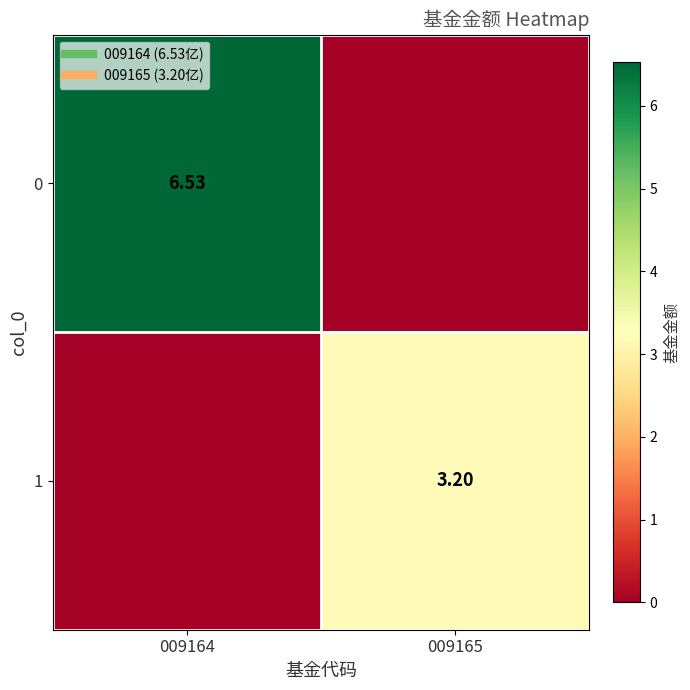

At which category does the chart reach its minimum across all series?

009165